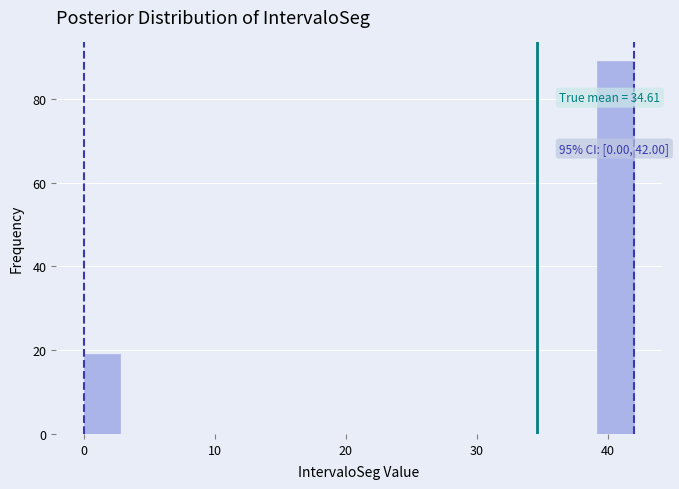

Read against the x-axis, roughly where is the centre of the tallest bar?

41